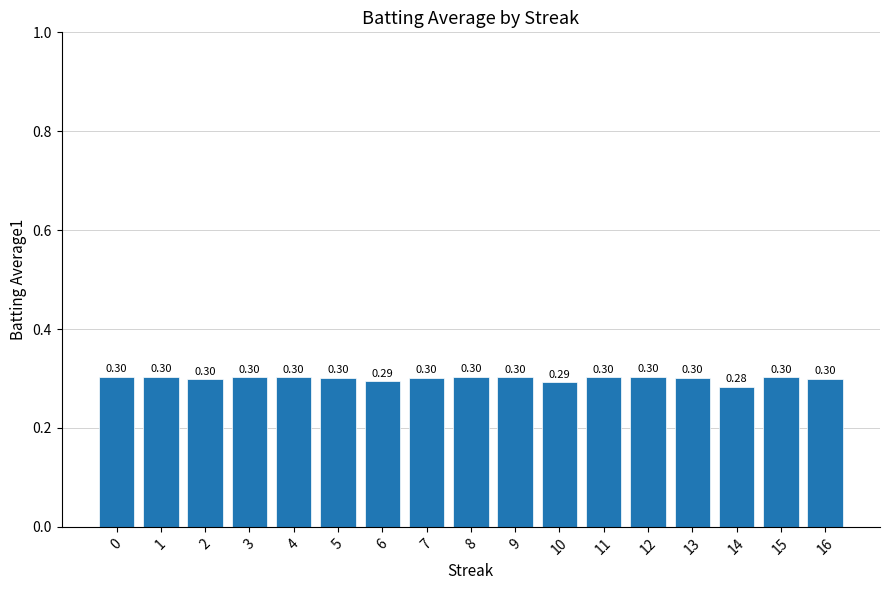

At which label is the value closest to 0?

14